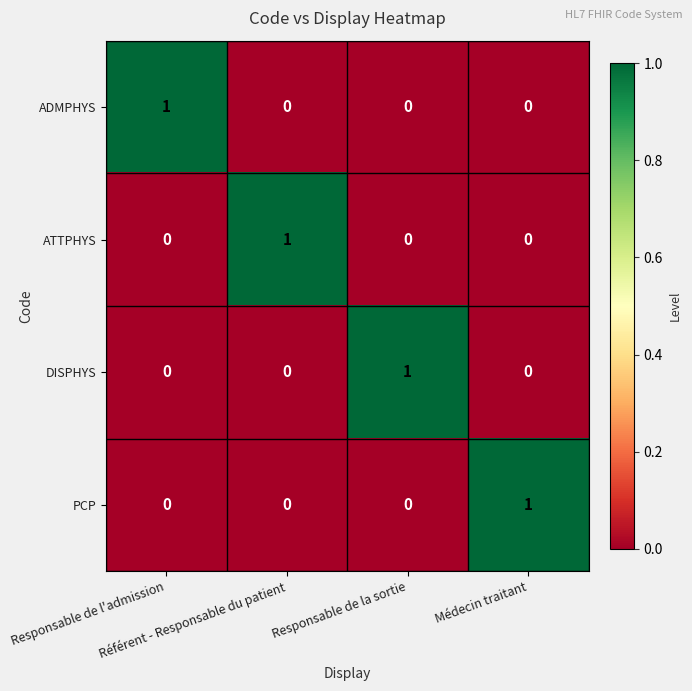

Count the DISPHYS values in the range 0 to 1.

4